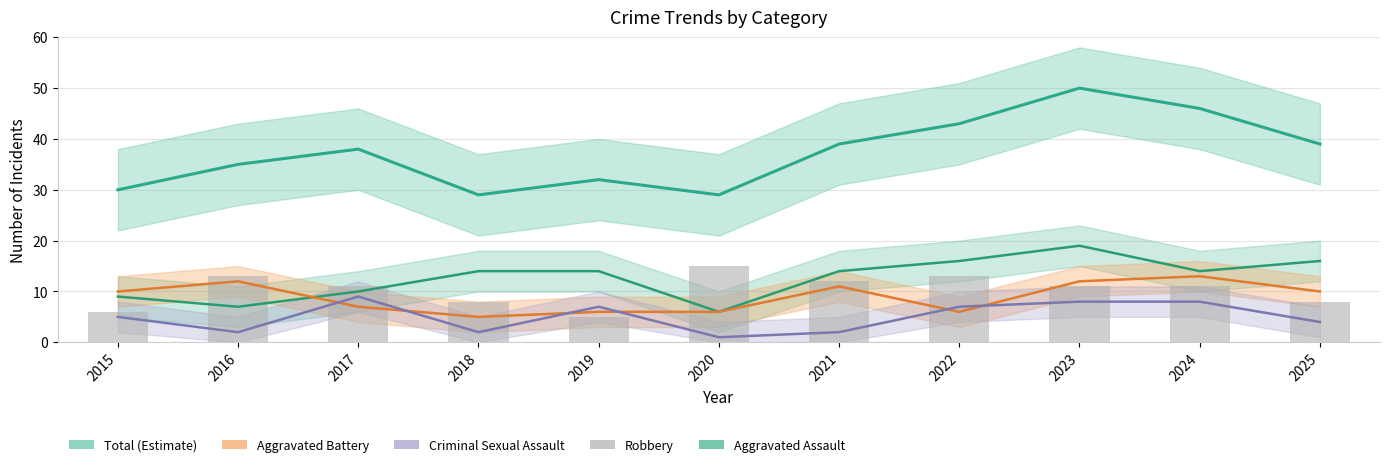

Where is Aggravated Assault nearest to the value 12?

2017